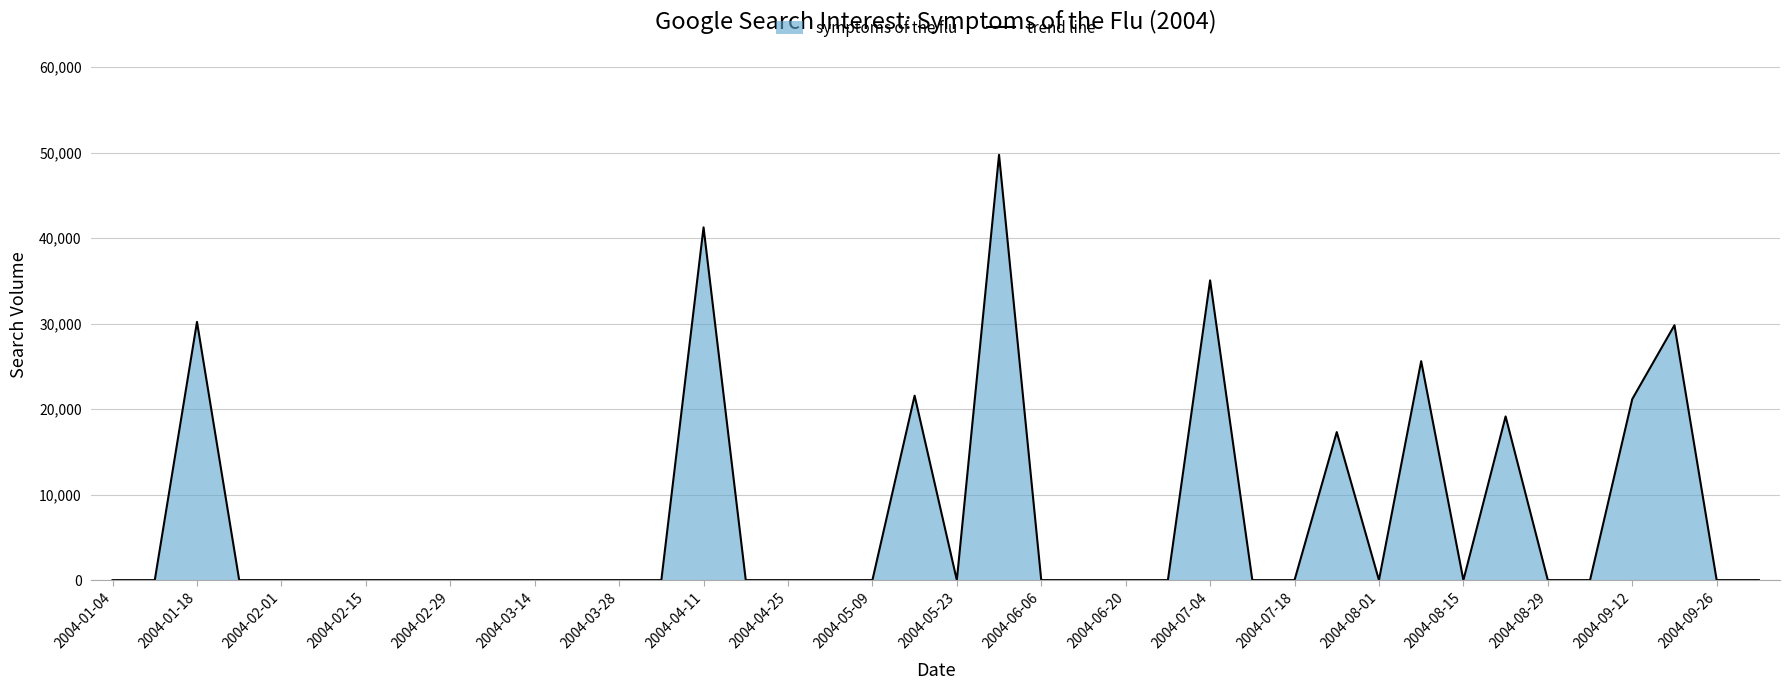

The chart shows a value of -28249.9 at 2004-01-18. True or false?

False